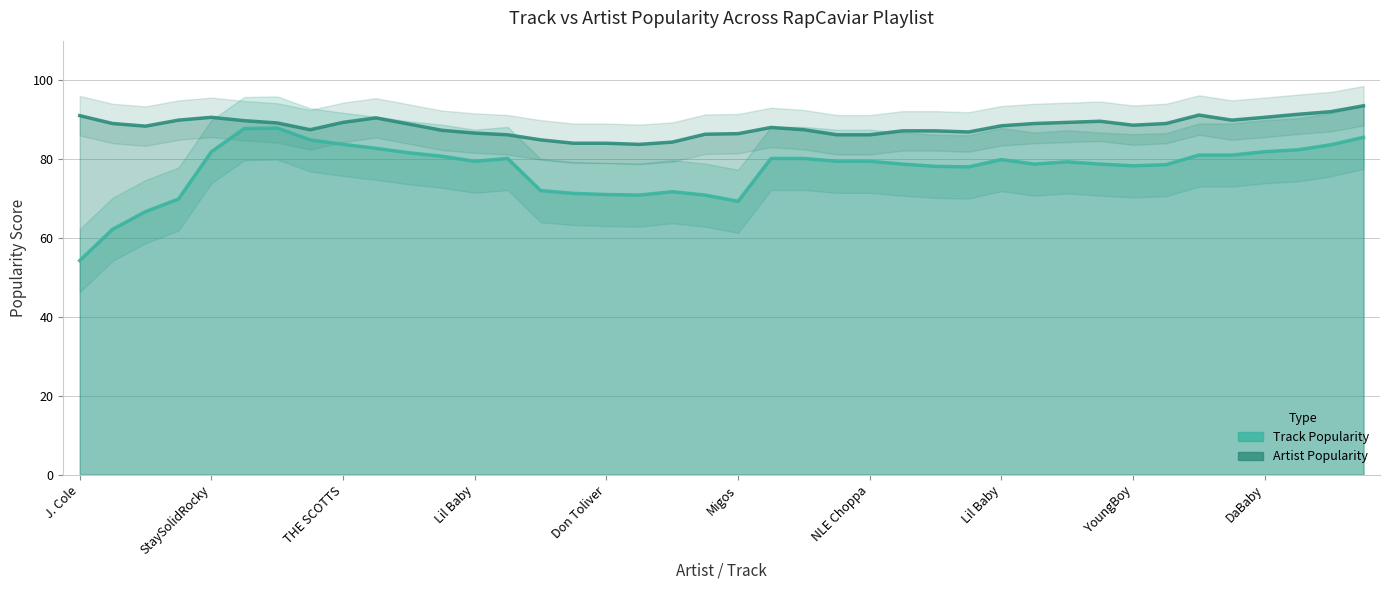

True or false: Artist Popularity and Track Popularity cross at least once.

False